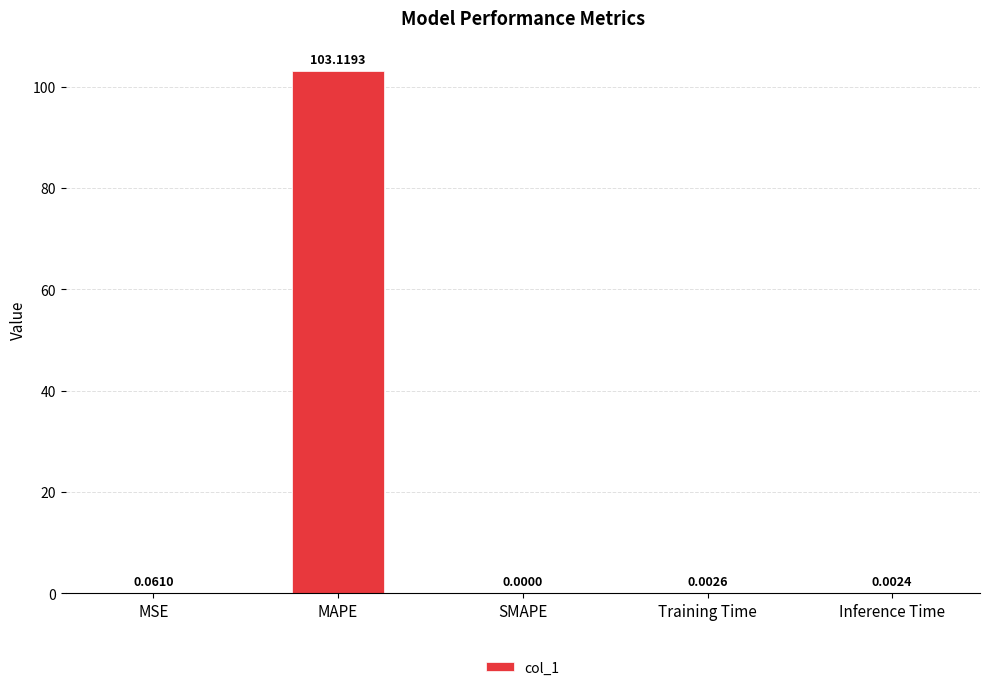

What is the sum of the values at SMAPE and MAPE?

103.1